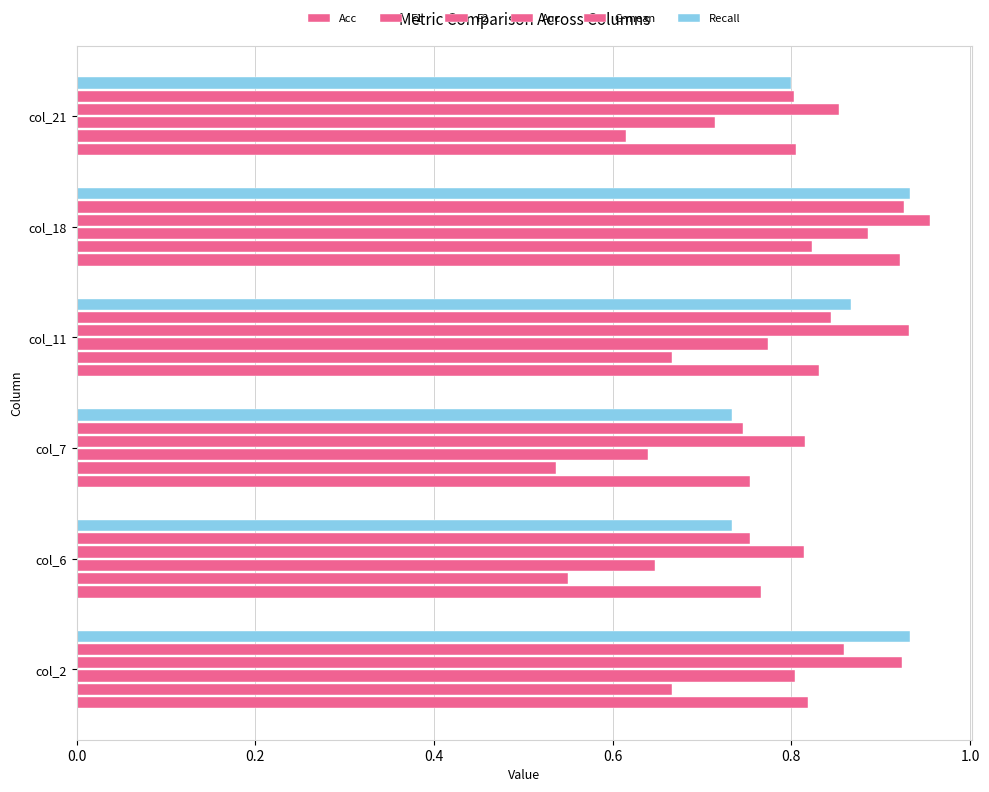

At how many categories does at least one series exceed 0?

6